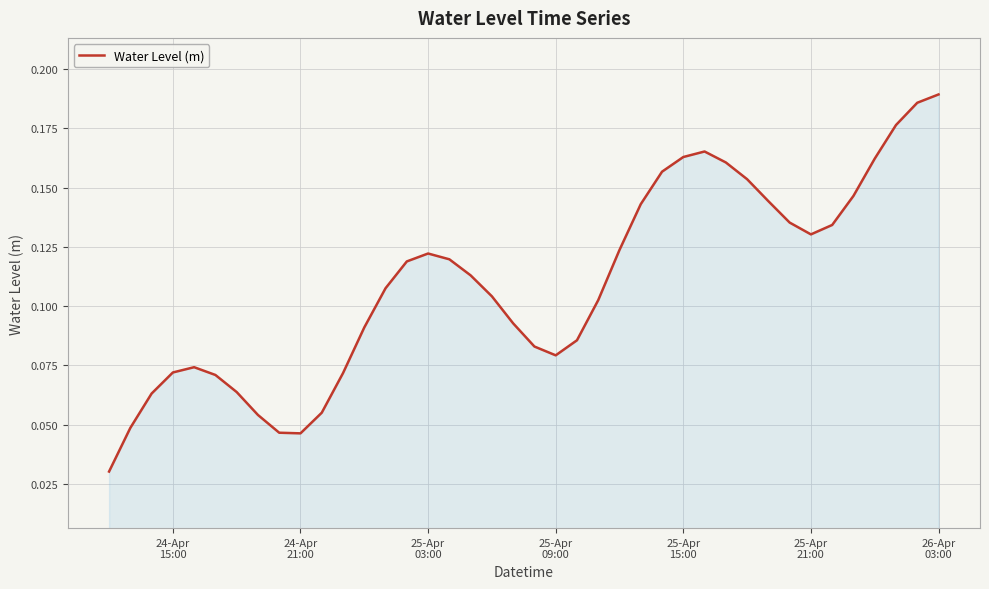

How many lines are shown in the chart?

1